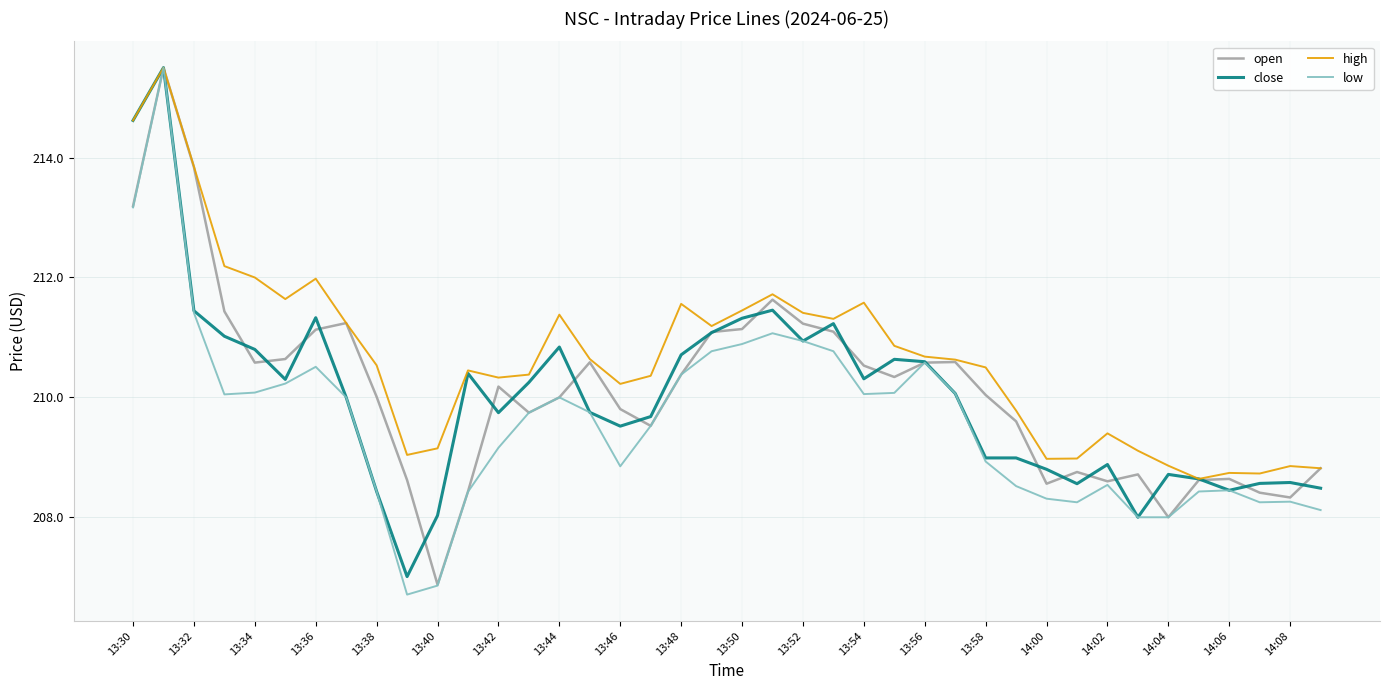

What is the lowest value of the open series?

206.9